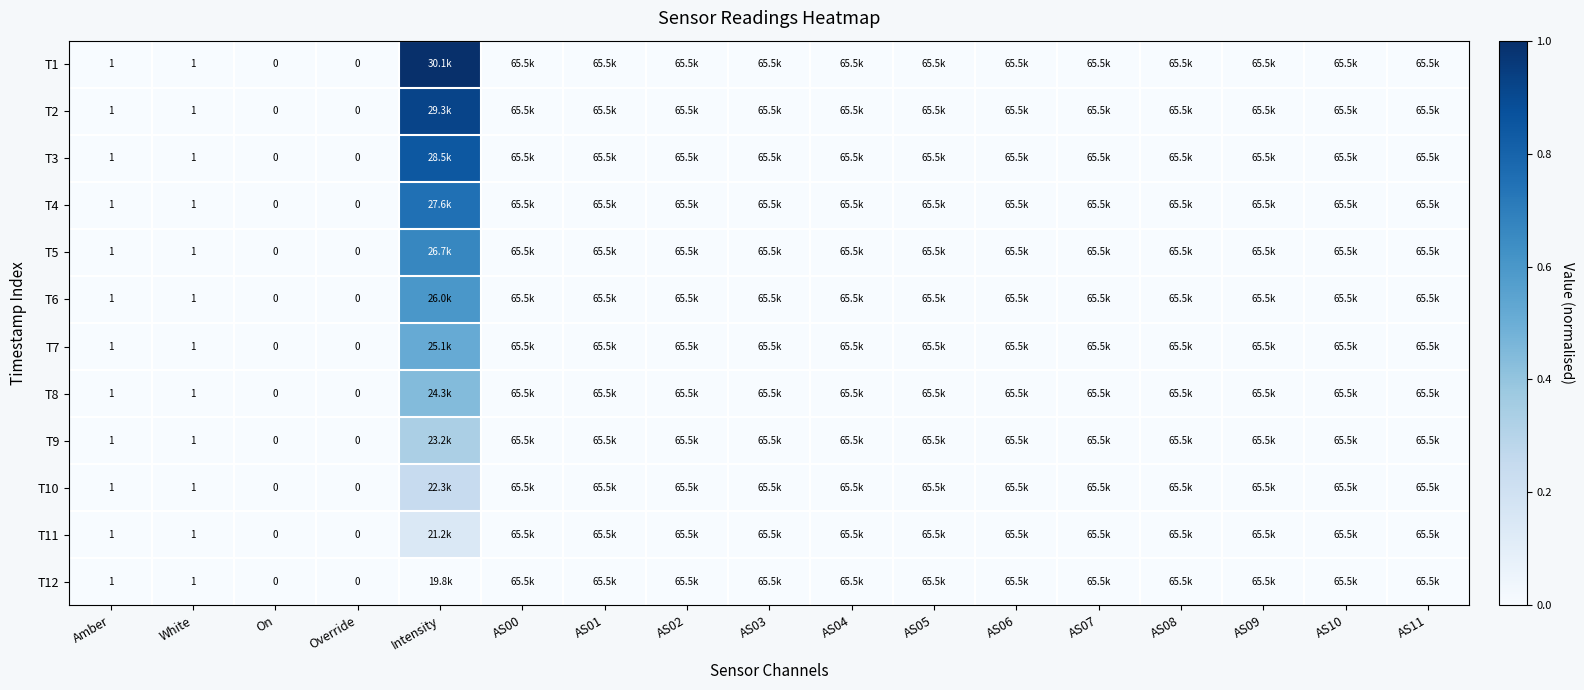

Is the value of T4 at Override greater than the value of T7 at White?

No